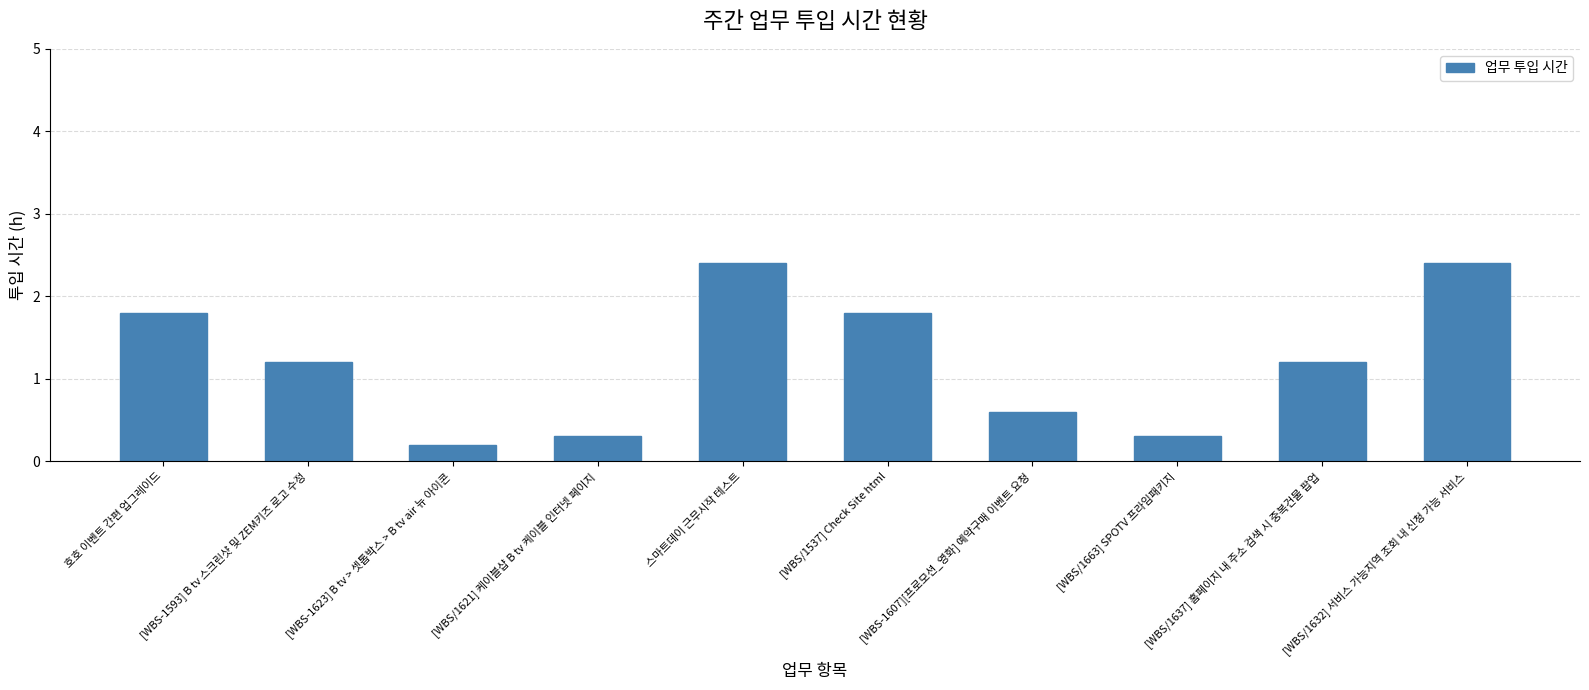

What is the change in value from [WBS/1663] SPOTV 프라임패키지 to [WBS/1637] 홈페이지 내 주소 검색 시 중복건물 팝업?

+0.9